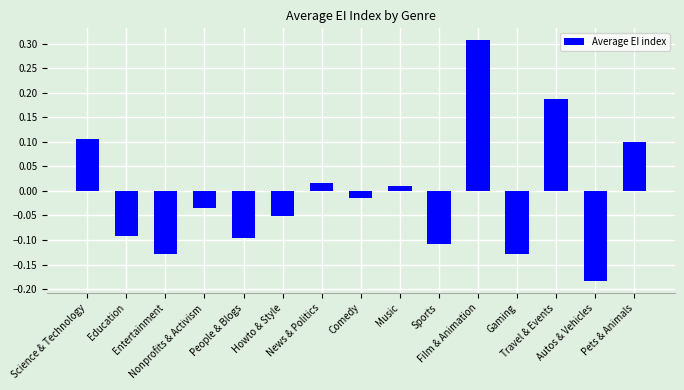

The value at Education is -0.1. True or false?

True